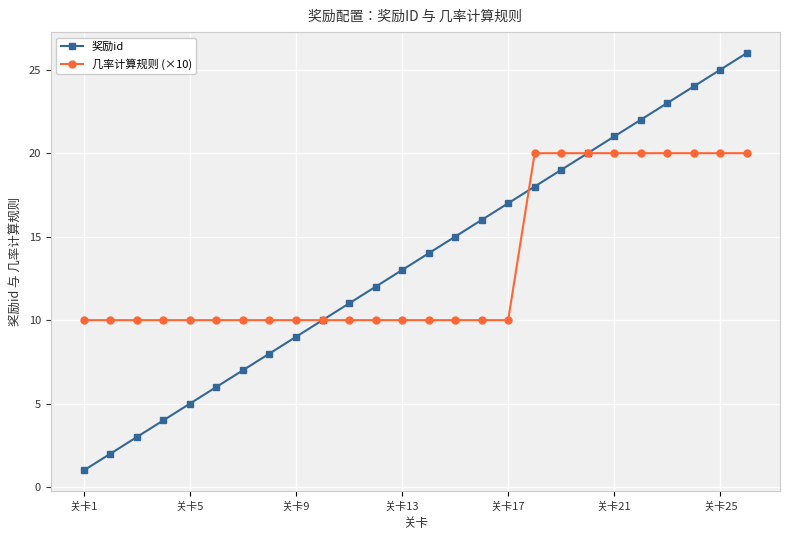

Rank the series by their maximum value, from highest to lowest.

奖励id, 几率计算规则 (×10)